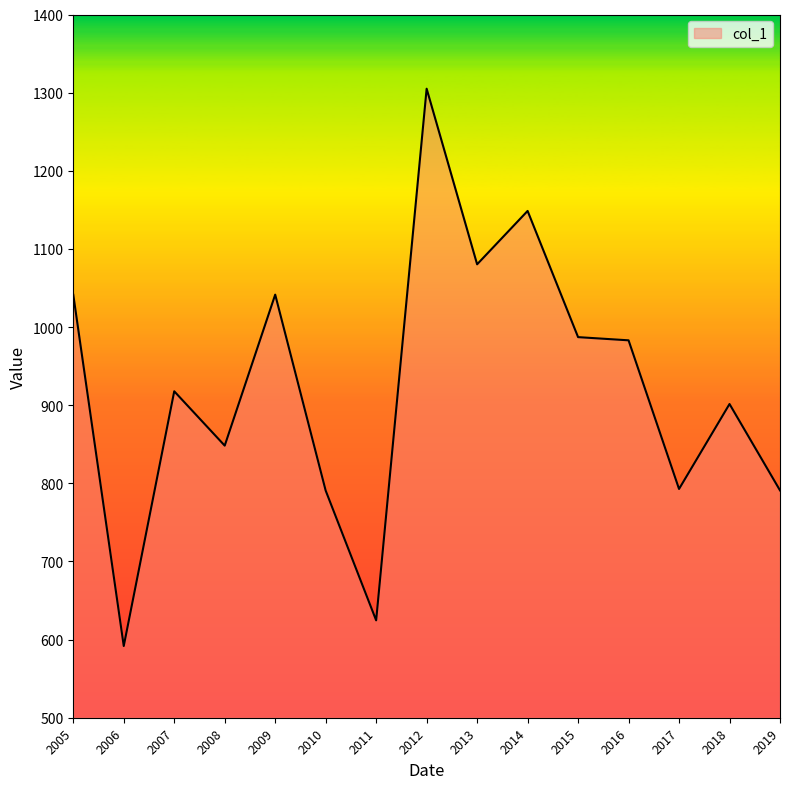

The chart shows a value of 220.9 at 2006. True or false?

False